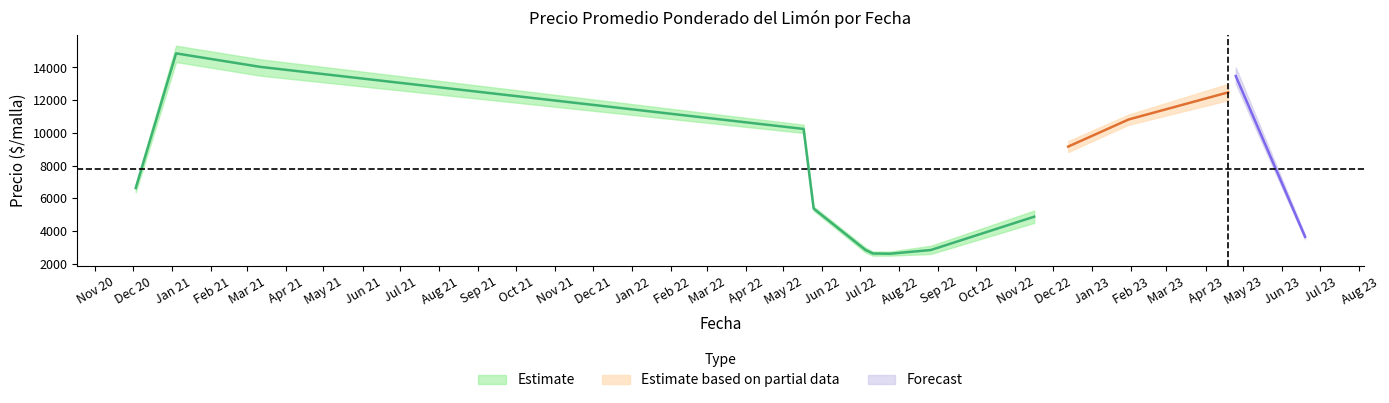

What is the sum of all Precio promedio ponderado values?

275834